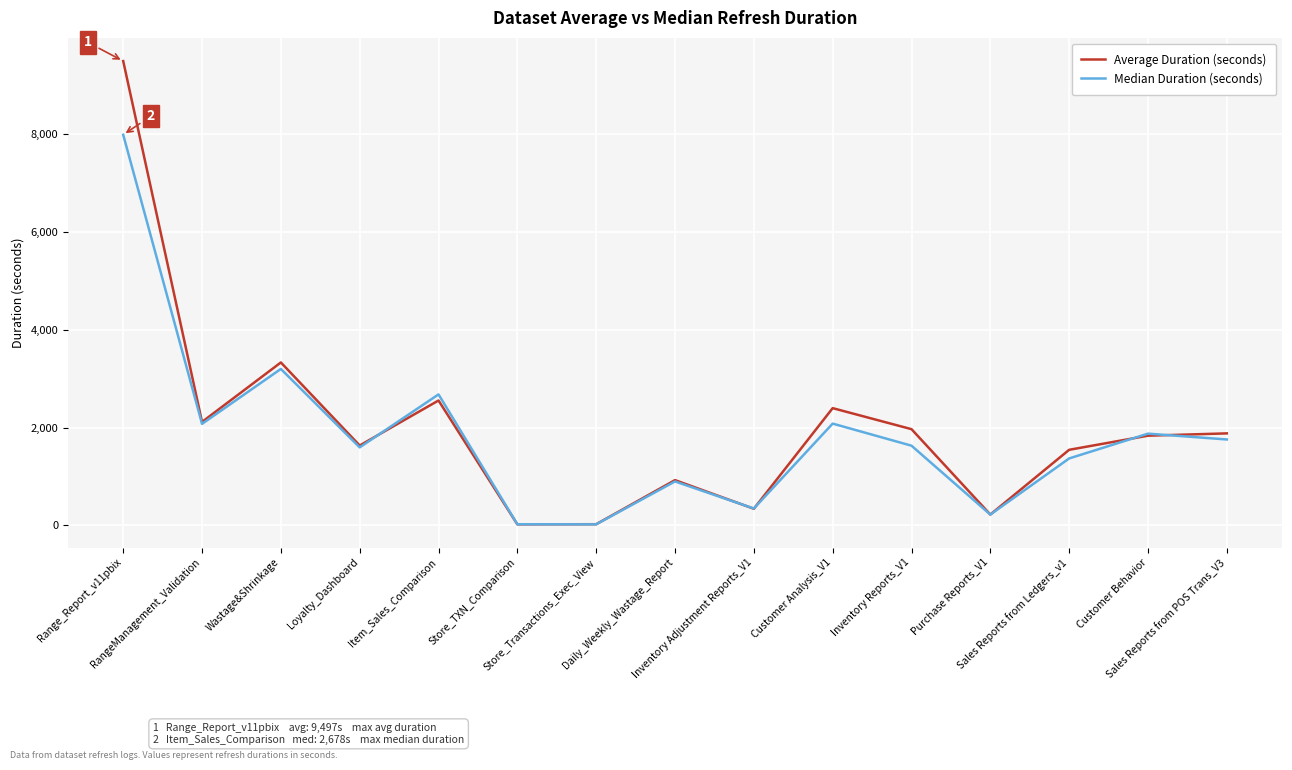

What is the minimum value shown in the chart?

20.9